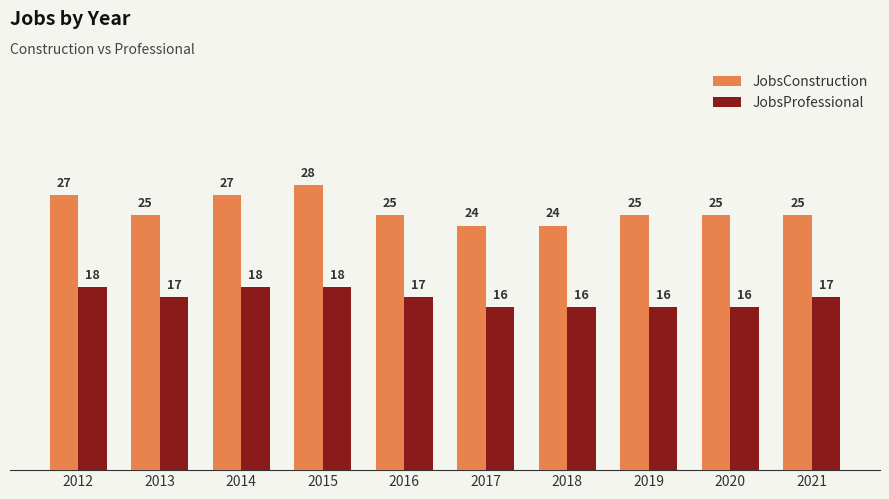

What is the spread (max minus min) of values at 2015?

10